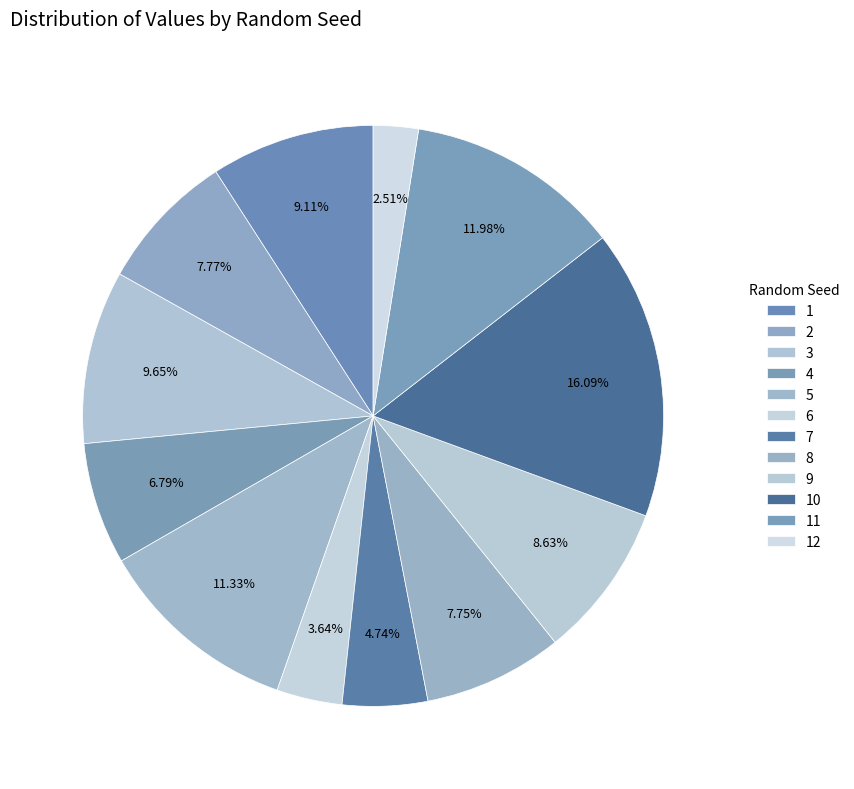

To the nearest percent, what is the average slice percentage?

8%